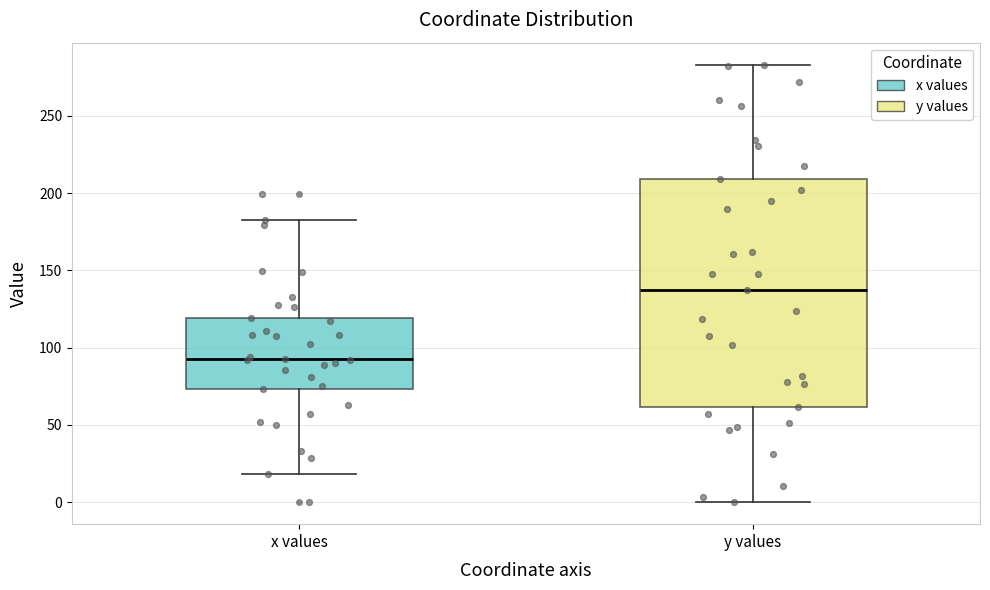

Which box is the tallest, from its lower edge to its upper edge?

y values